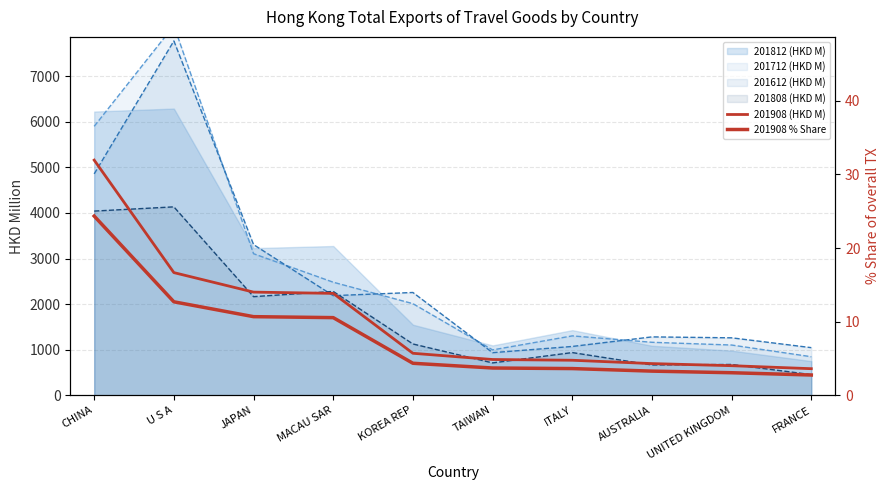

True or false: 201908 % Share has more than 1 points higher than both neighbors.

False